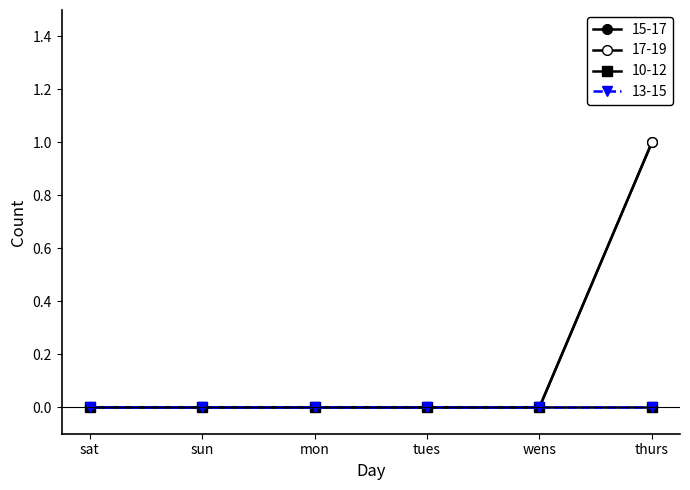

Is this an area chart (filled region under the line)?

No